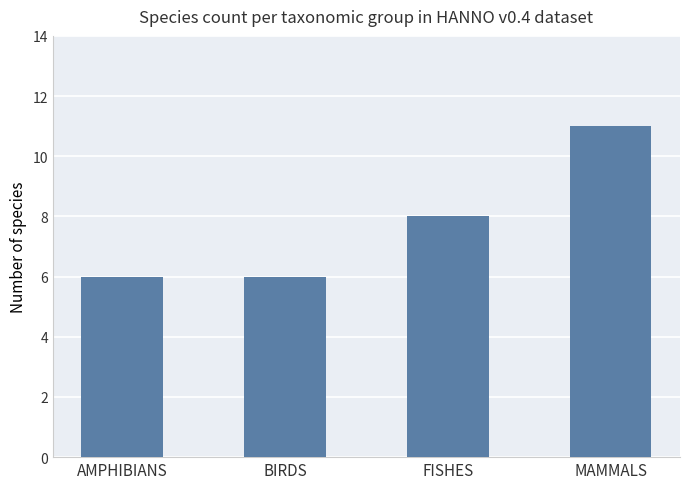

True or false: the data shows 8 at FISHES.

True